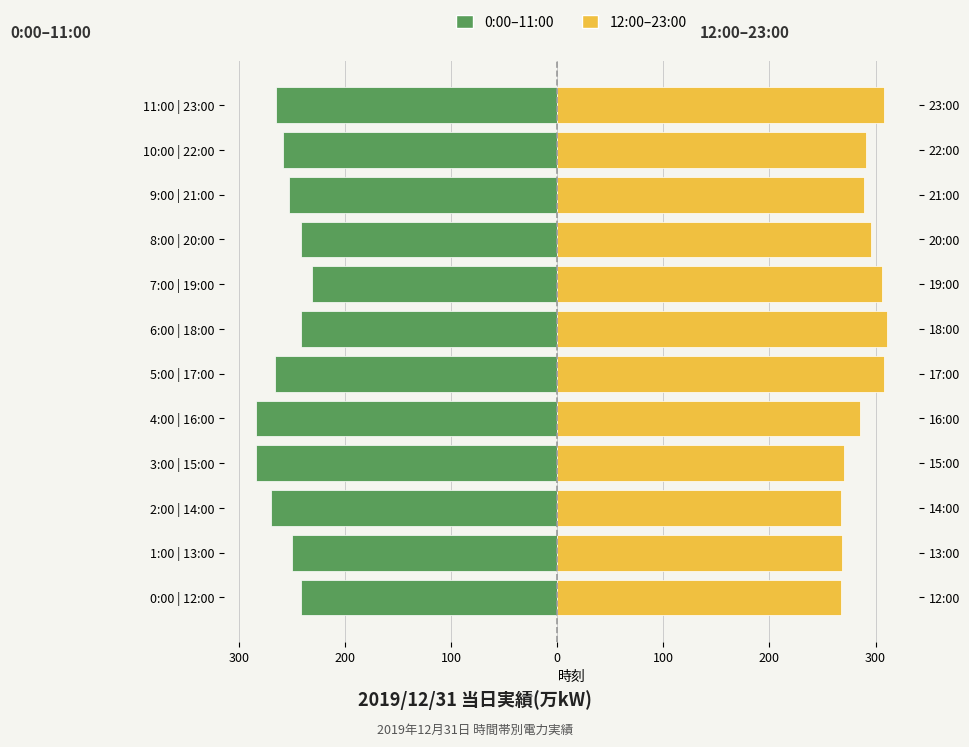

How many data points in 12:00–23:00 are above 291?

5